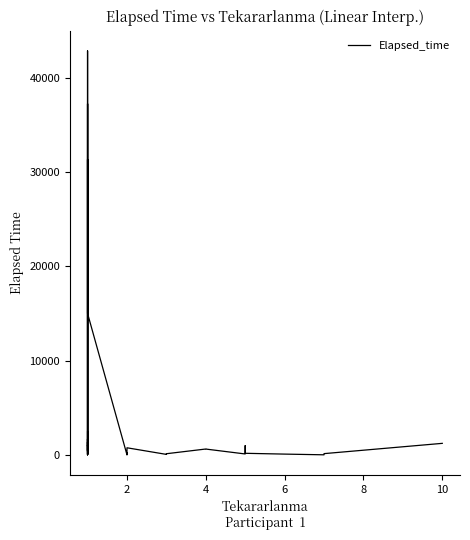

What is the value of the 14th point from the left?

265